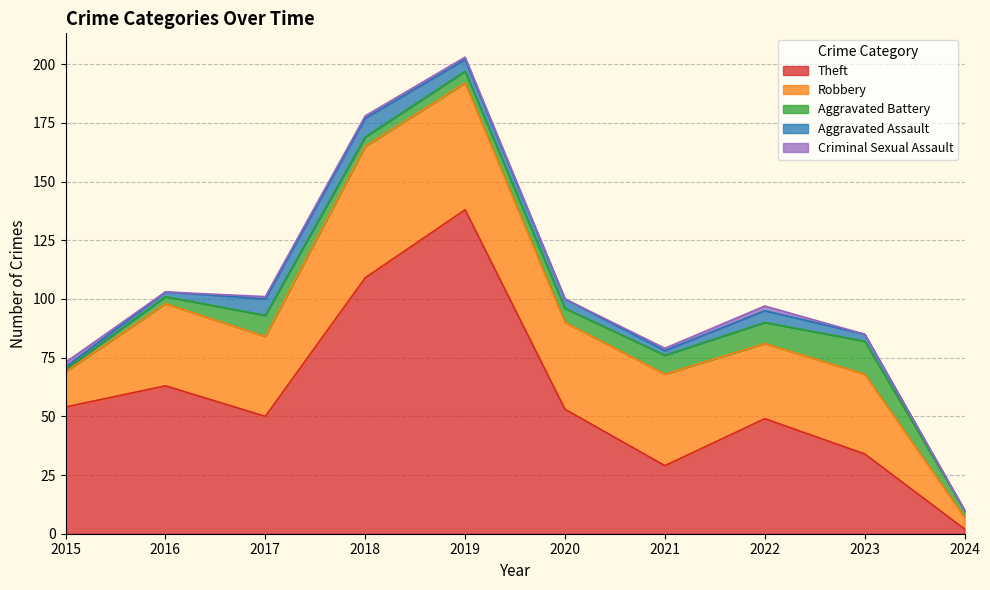

List the labels in order of Robbery value, largest first.

2018, 2019, 2021, 2020, 2016, 2017, 2023, 2022, 2015, 2024